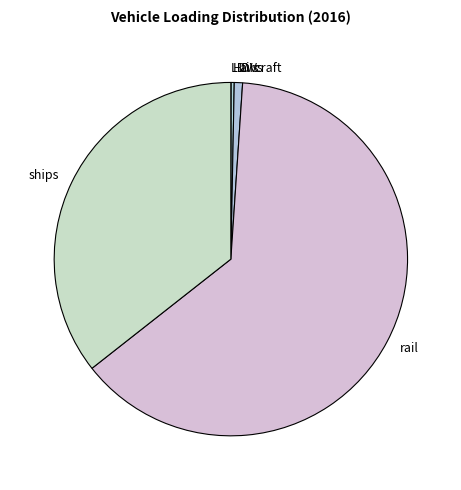

The aircraft slice represents 1% of the pie. True or false?

True